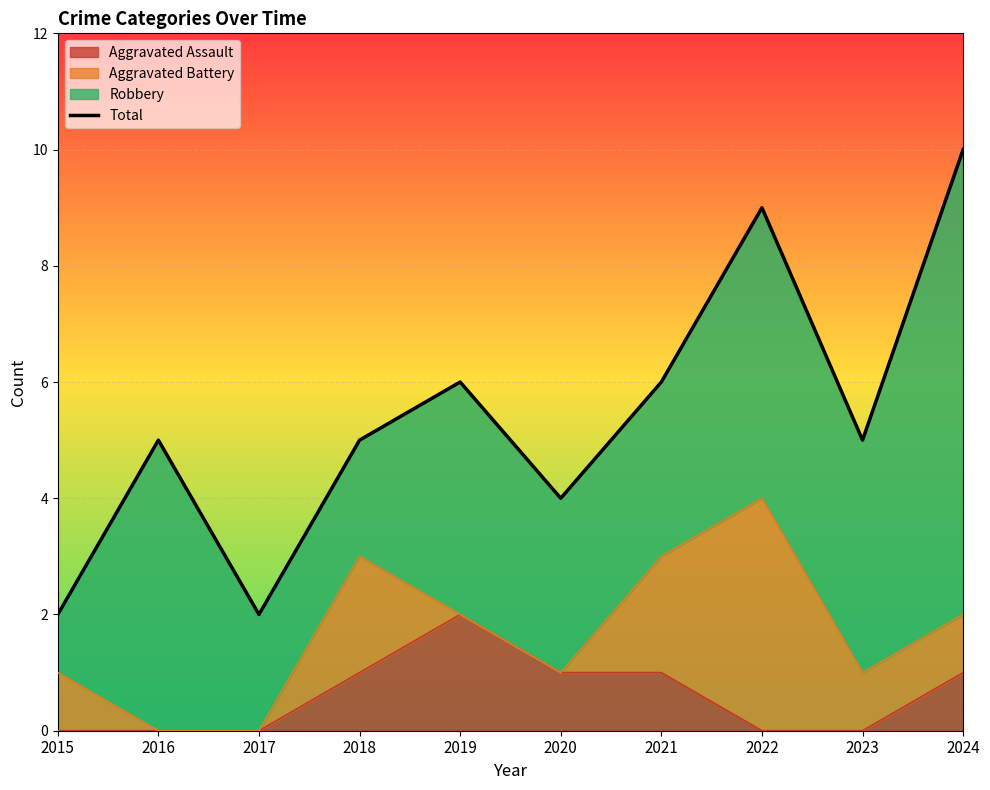

What is the approximate value at 2021?

6